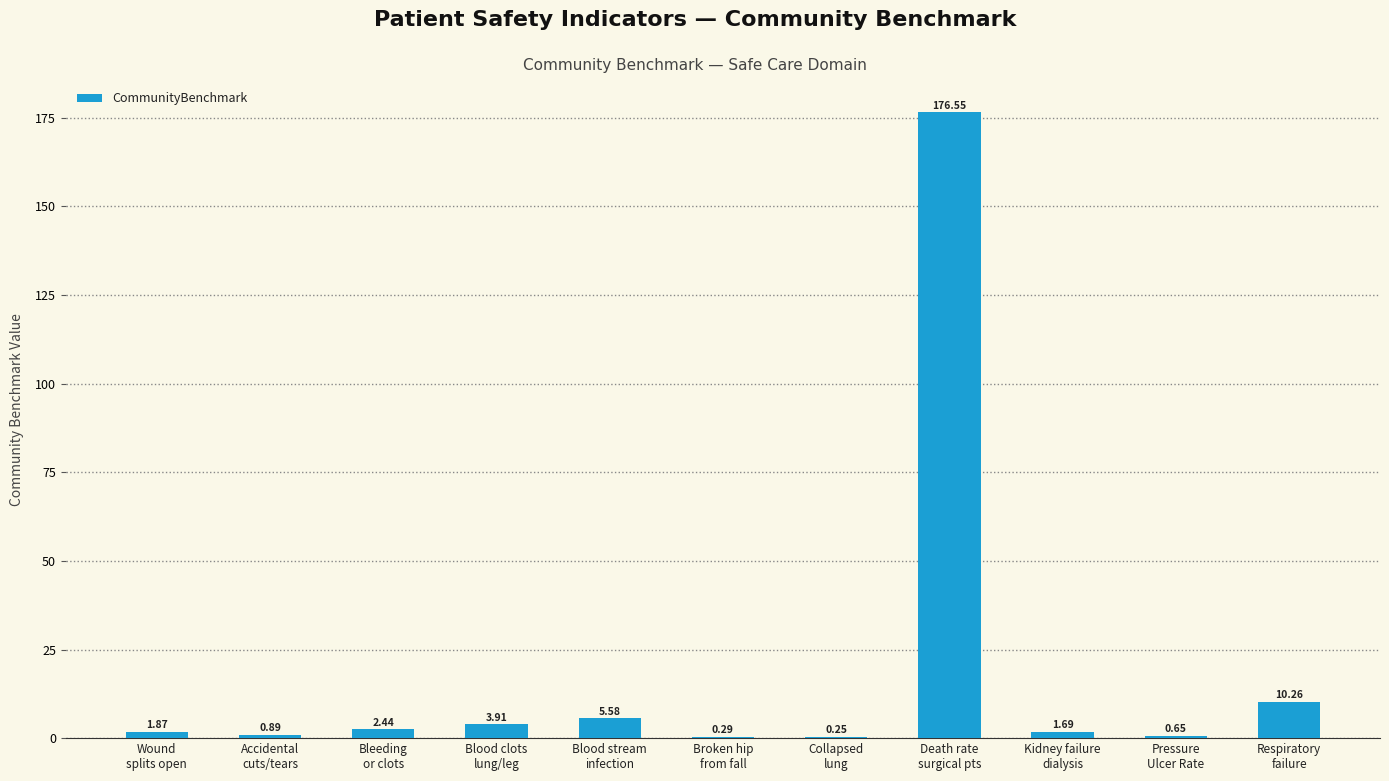

Are the bars horizontal?

No